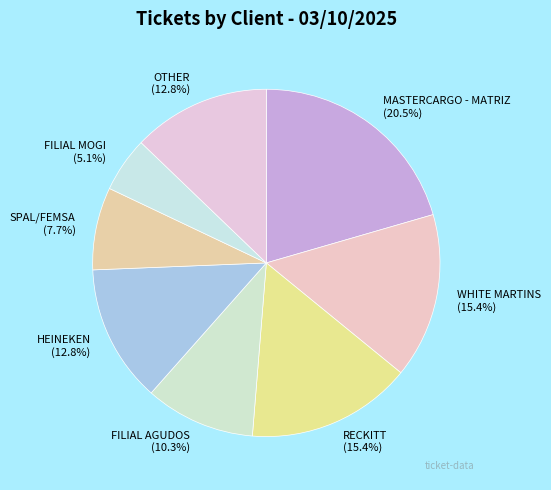

How many slices are in this pie chart?

8